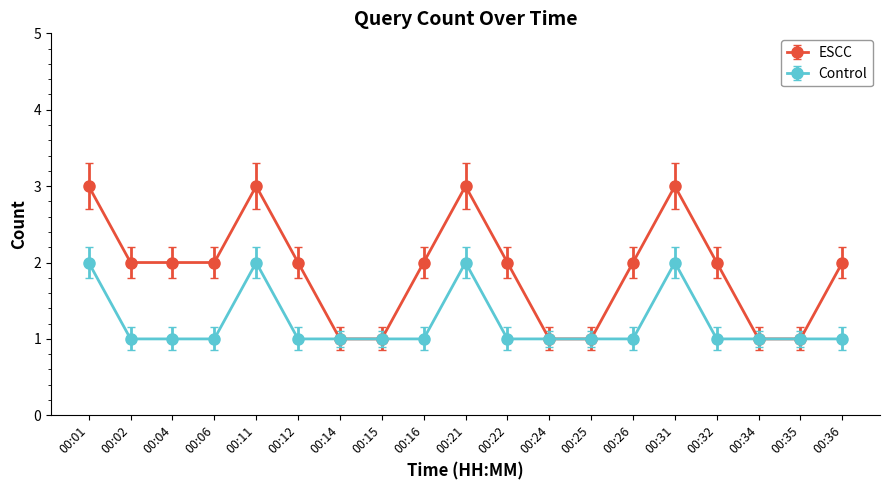

The value of Control at 00:11 is 2. True or false?

True